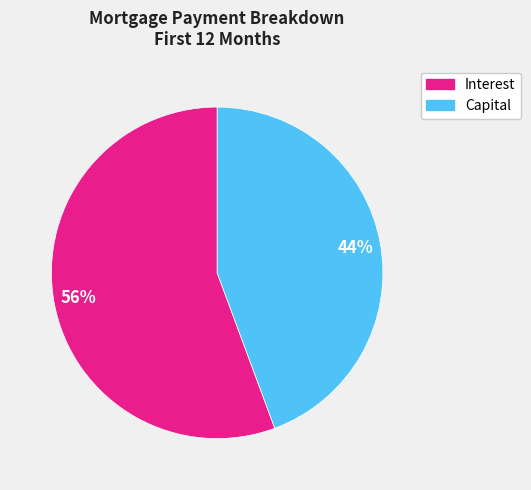

To the nearest percent, what is the average slice percentage?

50%